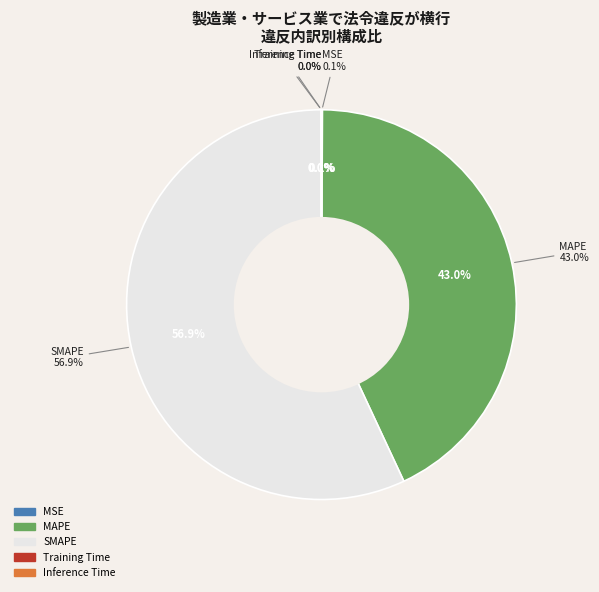

Rank the categories by value from highest to lowest.

SMAPE, MAPE, MSE, Inference Time, Training Time